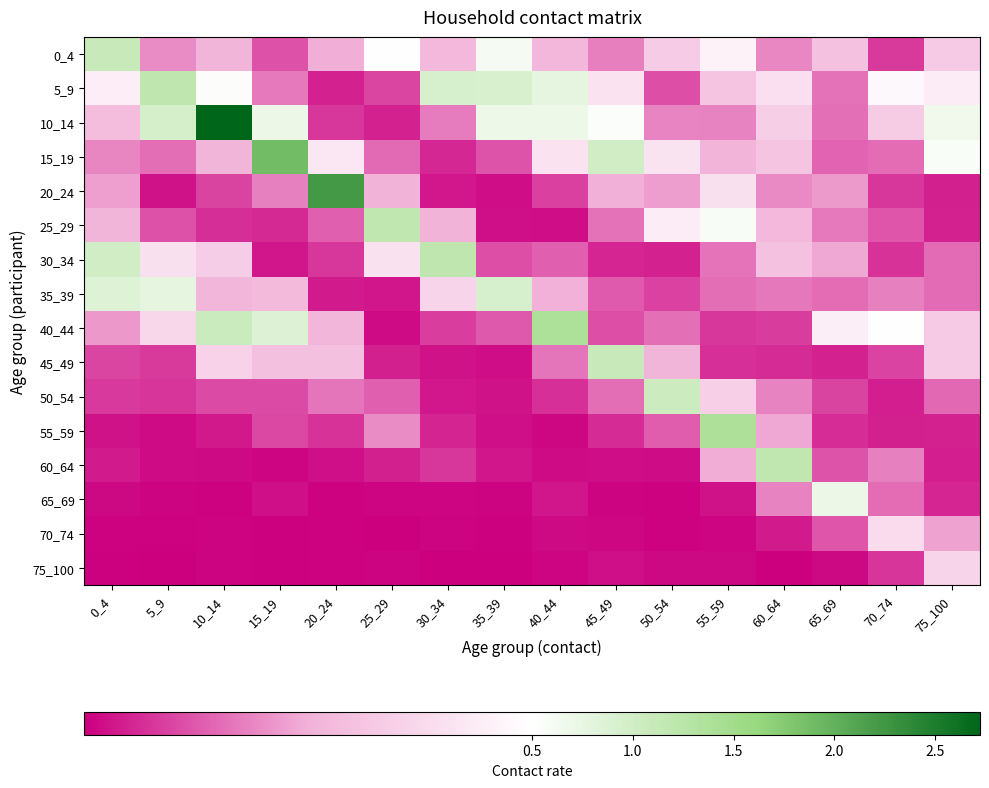

Between 45_49 and 40_44, which is larger?

40_44